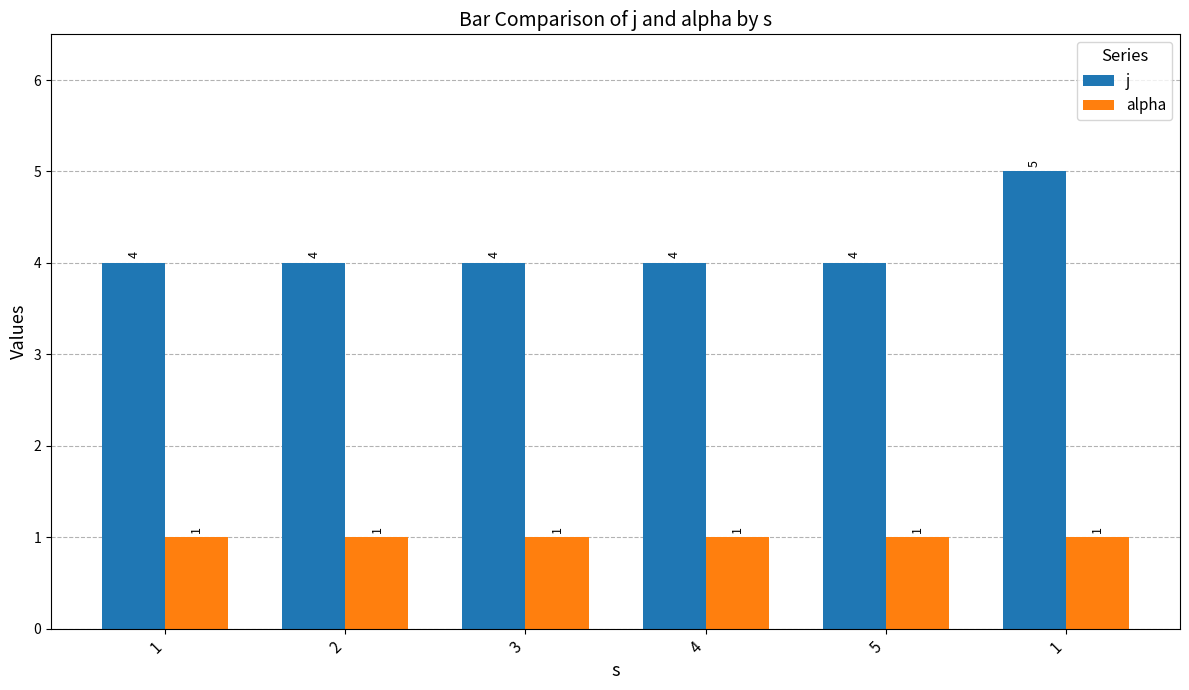

How many data points does each series have?

6